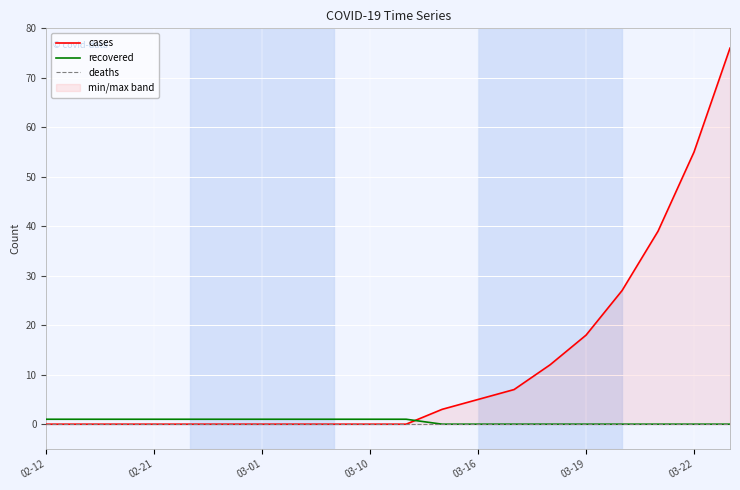

True or false: recovered has a value of 1 at 02-21.

True